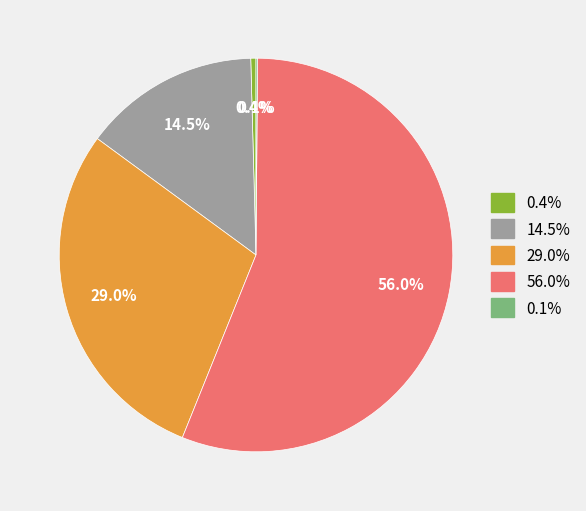

Which slice is the largest?

56.0%